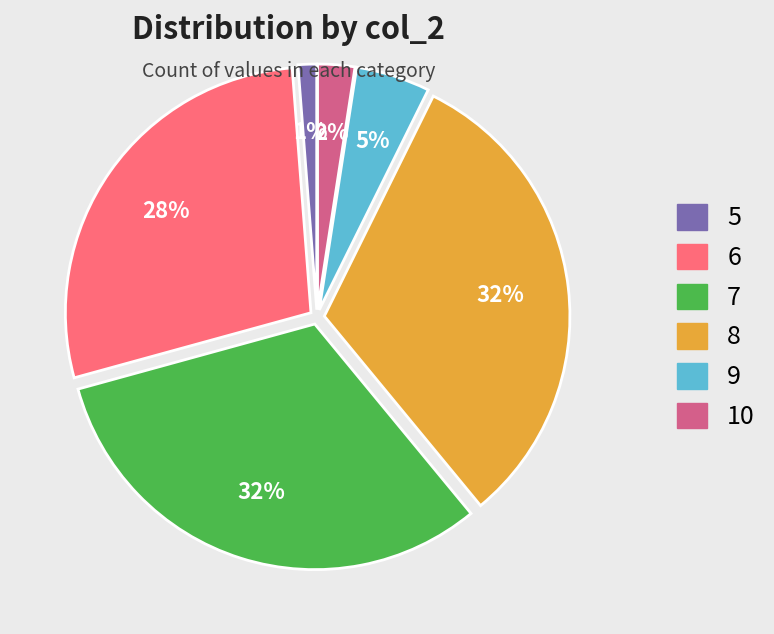

Which category has the smallest portion of the pie?

5